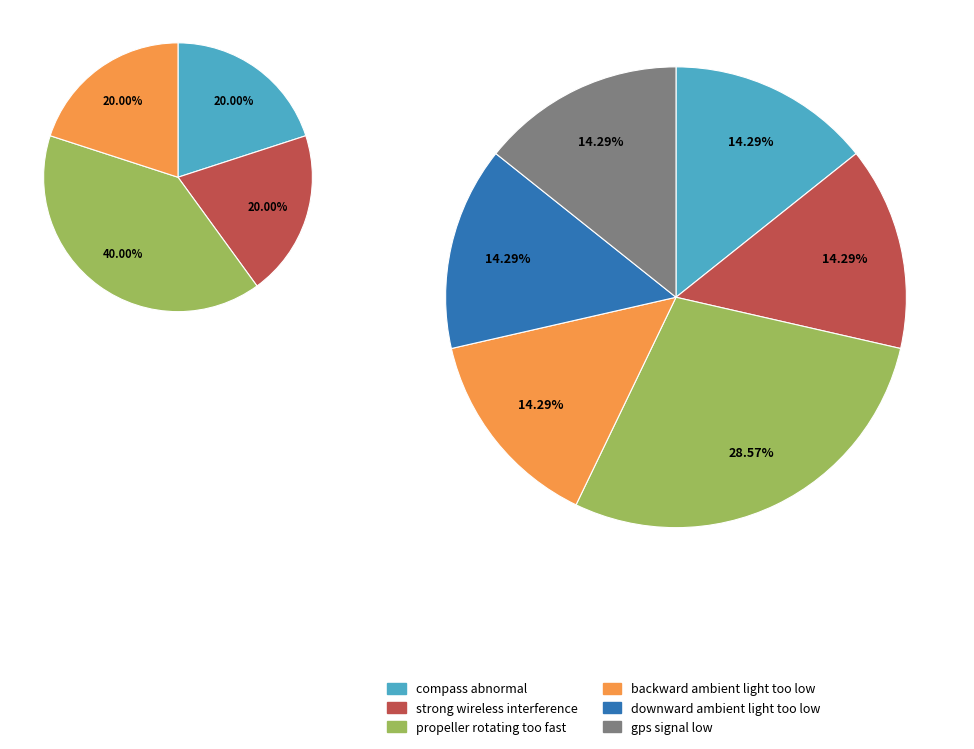

What percentage is the downward ambient light too low slice, to the nearest percent?

14%